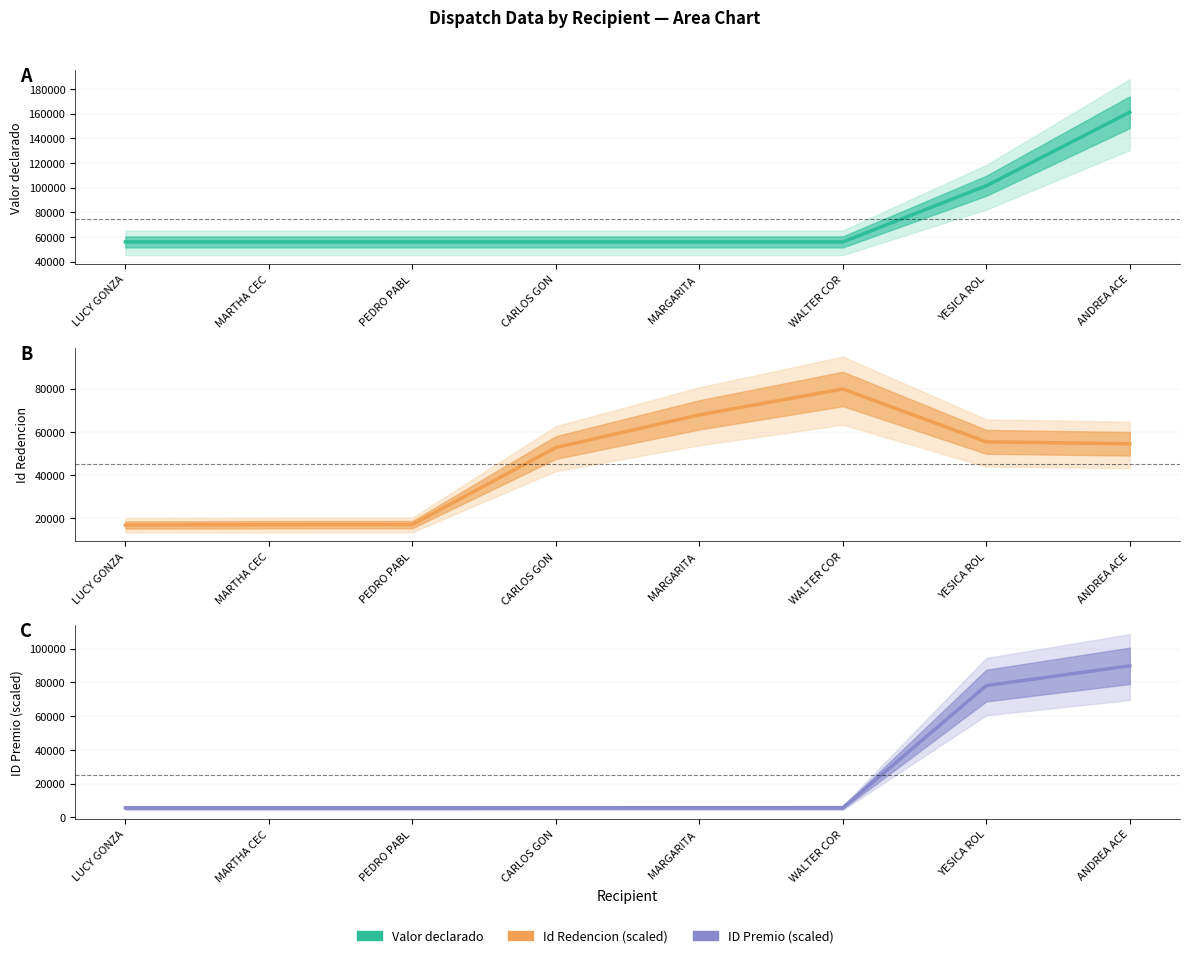

At which label does ID Premio (scaled) first exceed 5643?

MARGARITA 